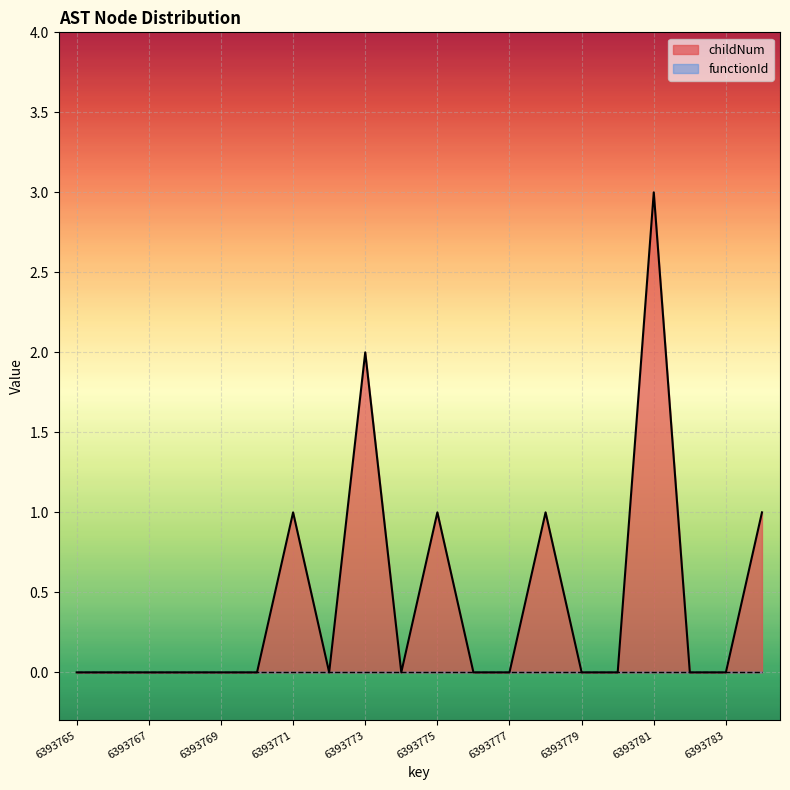

True or false: the data has more than 2 interior local peaks.

True